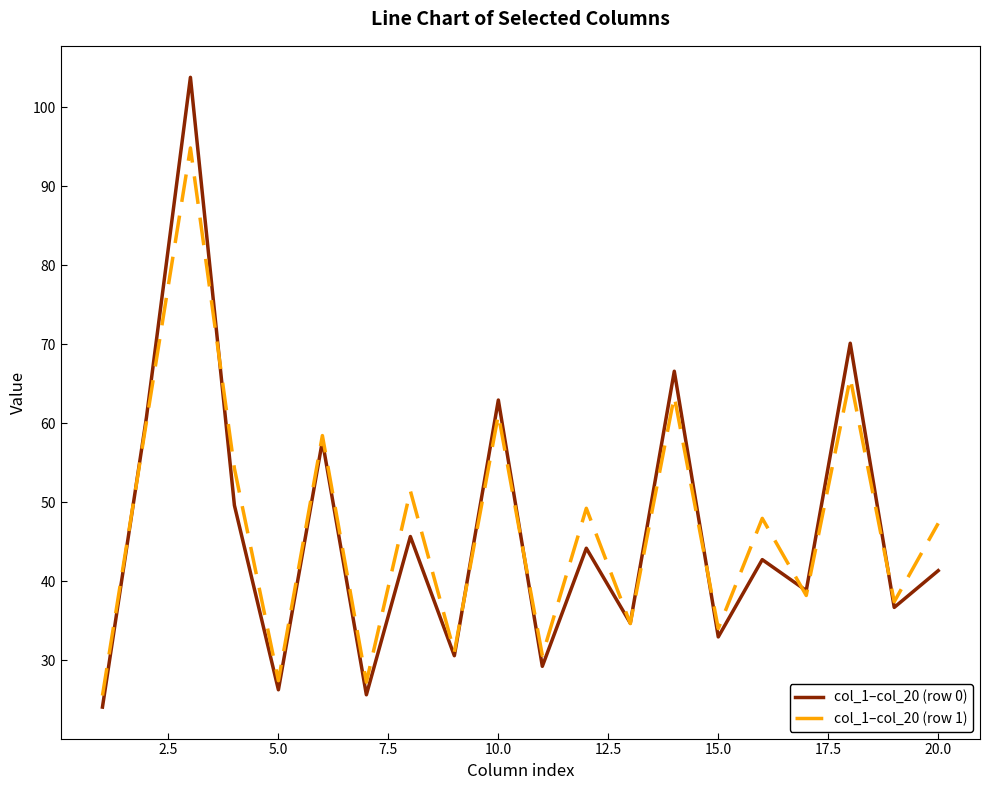

How many interior local valleys does the col_1–col_20 (row 1) series have?

8